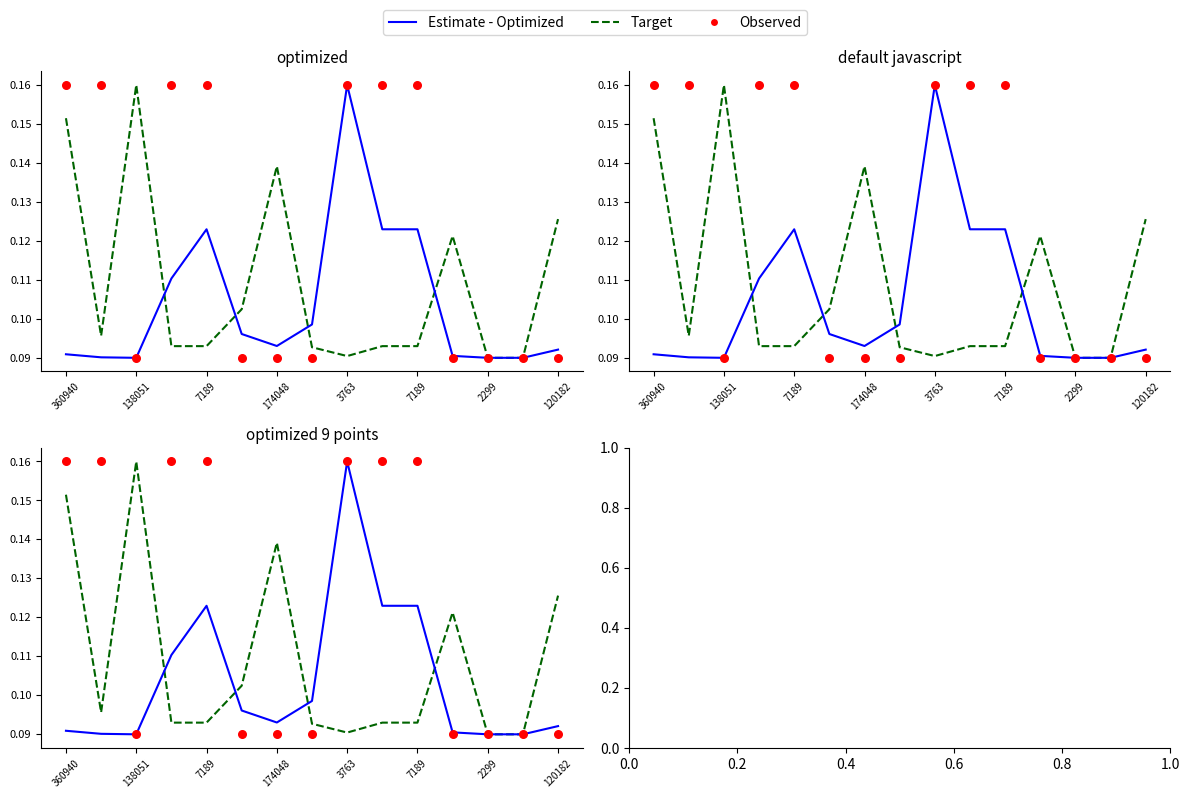

Is the value of Target at 12 greater than the value of Estimate - Optimized at 7189?

No